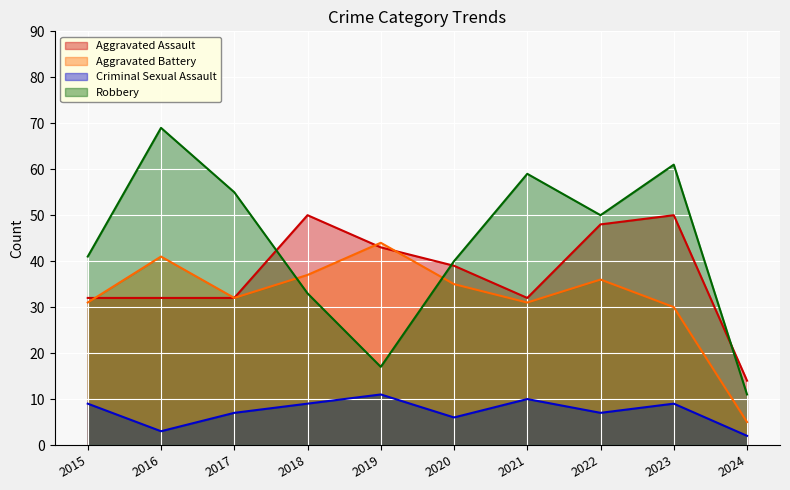

How many values in the Robbery series exceed 50?

4